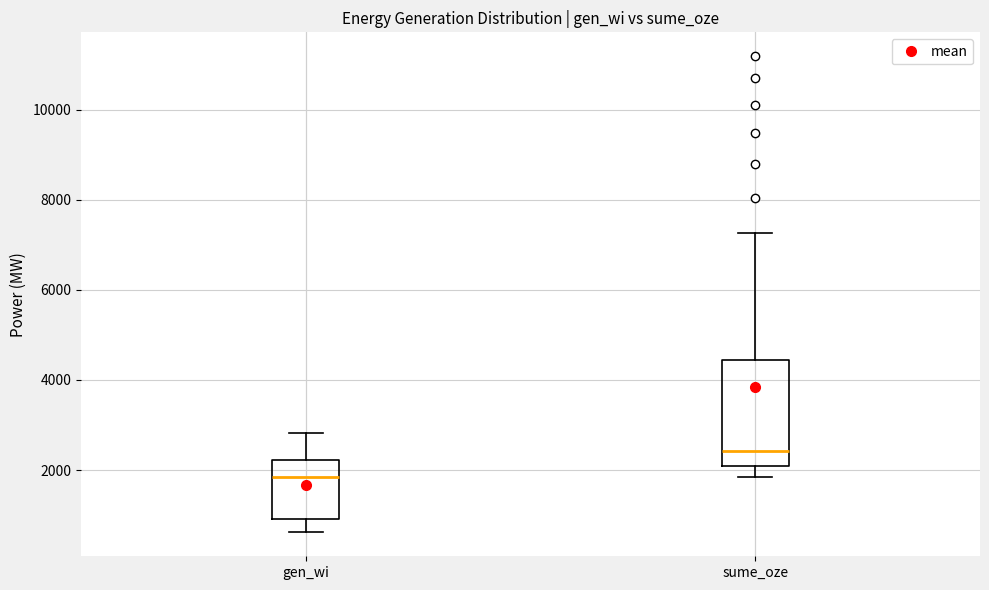

Comparing the boxes themselves (not the whiskers), which one is the tallest?

sume_oze